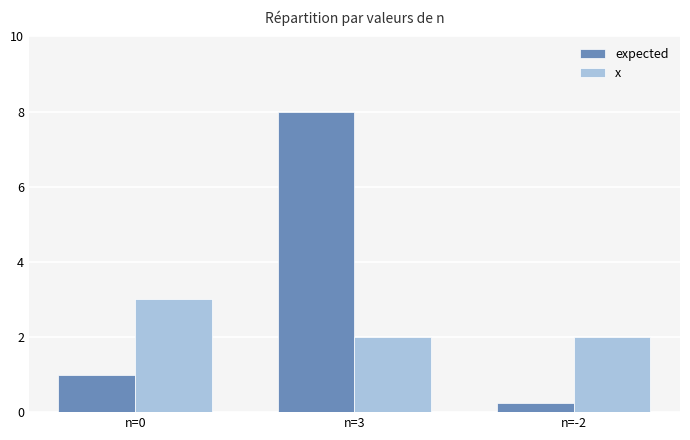

True or false: x has a value of 2.0 at n=3.

True